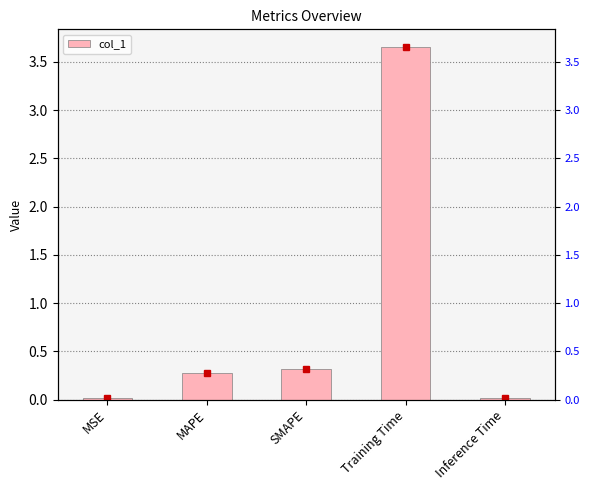

What is the sum of all values?

4.3